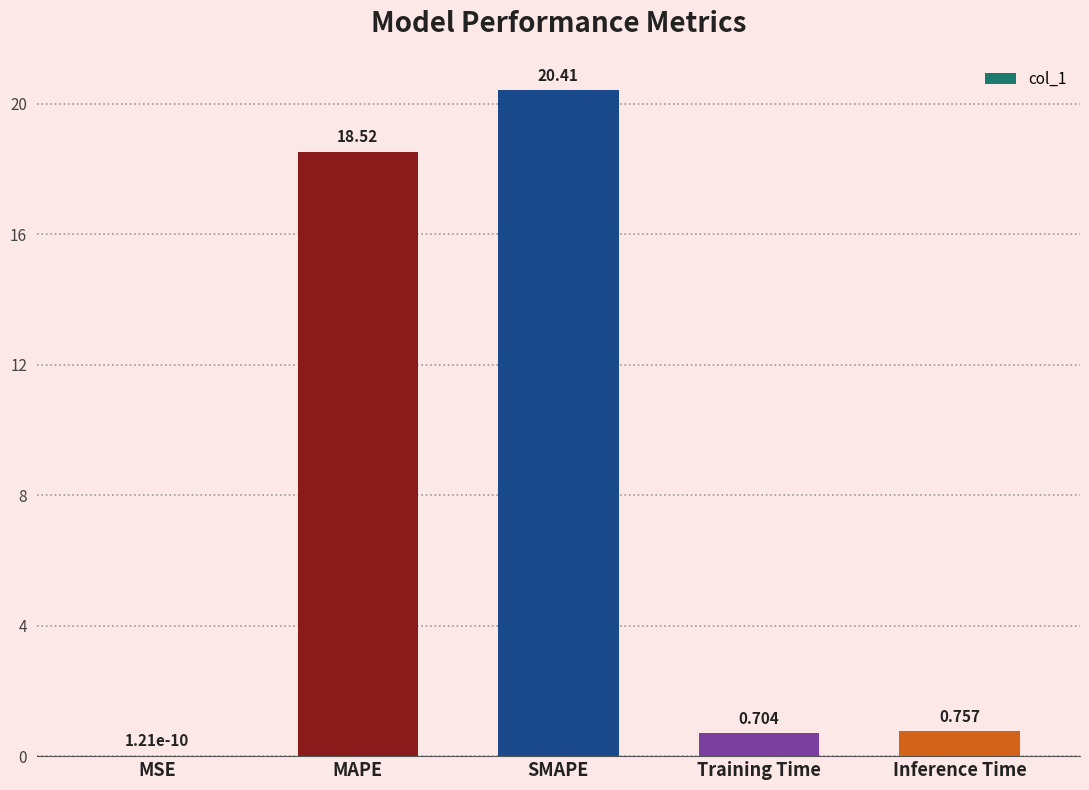

Which label corresponds to the largest value in the chart?

SMAPE